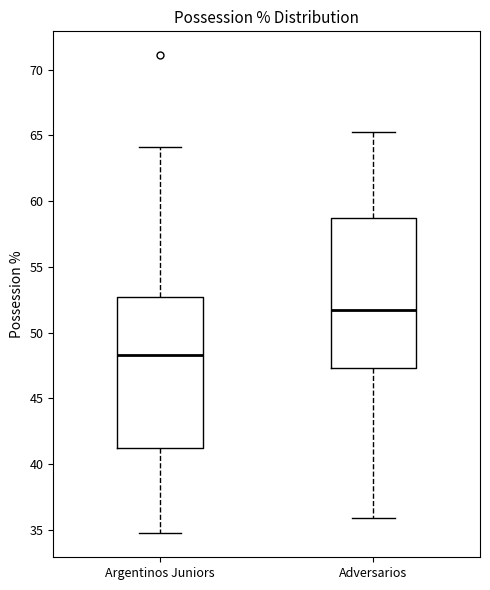

Reading left to right, transcribe this box plot: for each box, give where its median line is, the range the box spans, and where its two whiskers end, as read against the y-axis. The values are not printed on the chart, so give them approximately, as read against the axis.

Argentinos Juniors: median 48.5, box 41.5 to 52.5, whiskers 34.5 to 64.0
Adversarios: median 51.5, box 47.5 to 59.0, whiskers 36.0 to 65.5